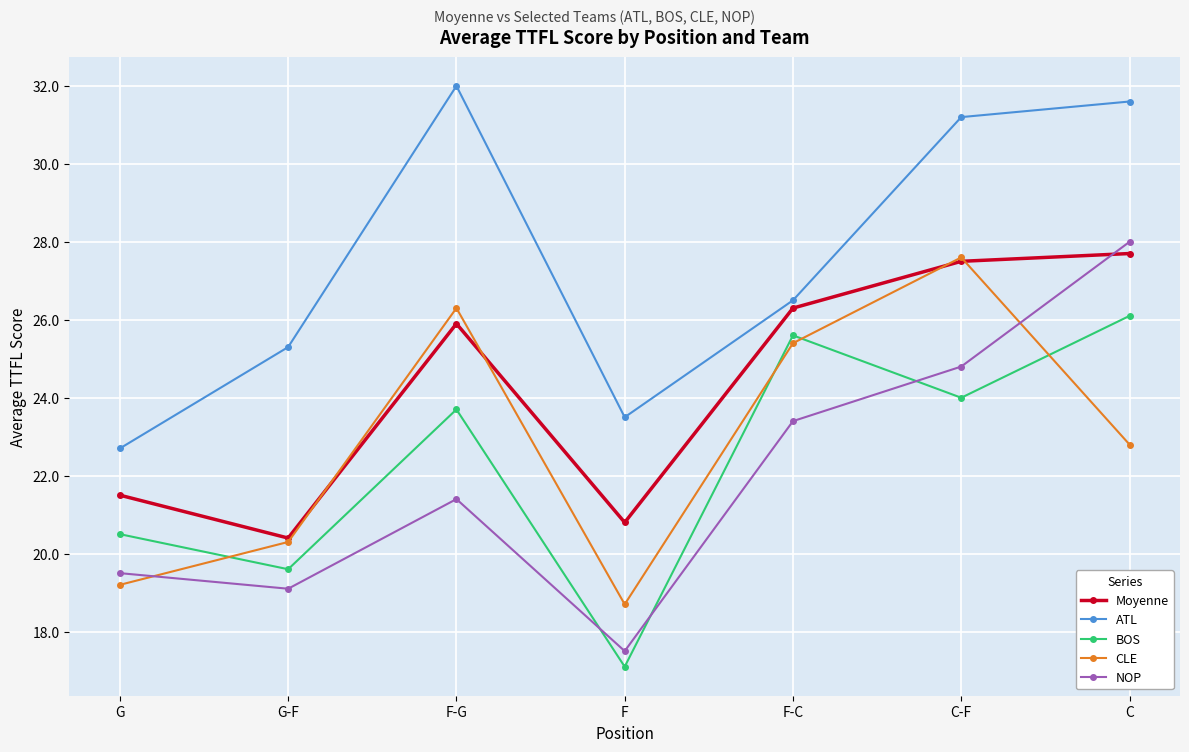

What is the difference between the second highest and minimum values in the ATL series?

8.9